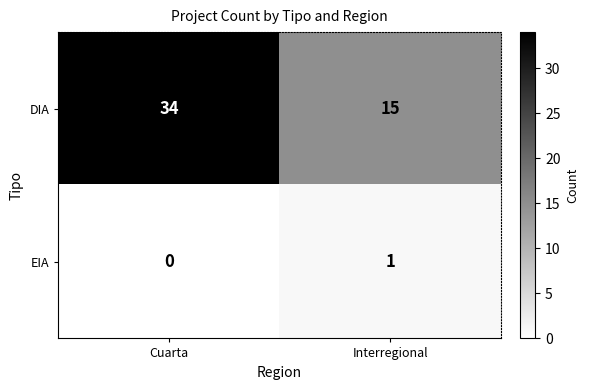

At which label does EIA reach its minimum?

Cuarta